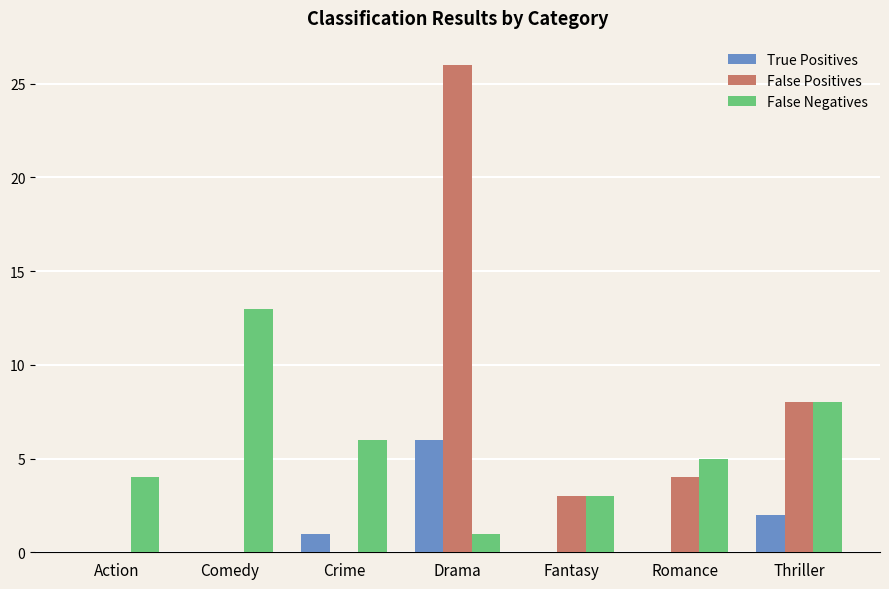

Is it true that False Positives equals 3 at Fantasy?

True